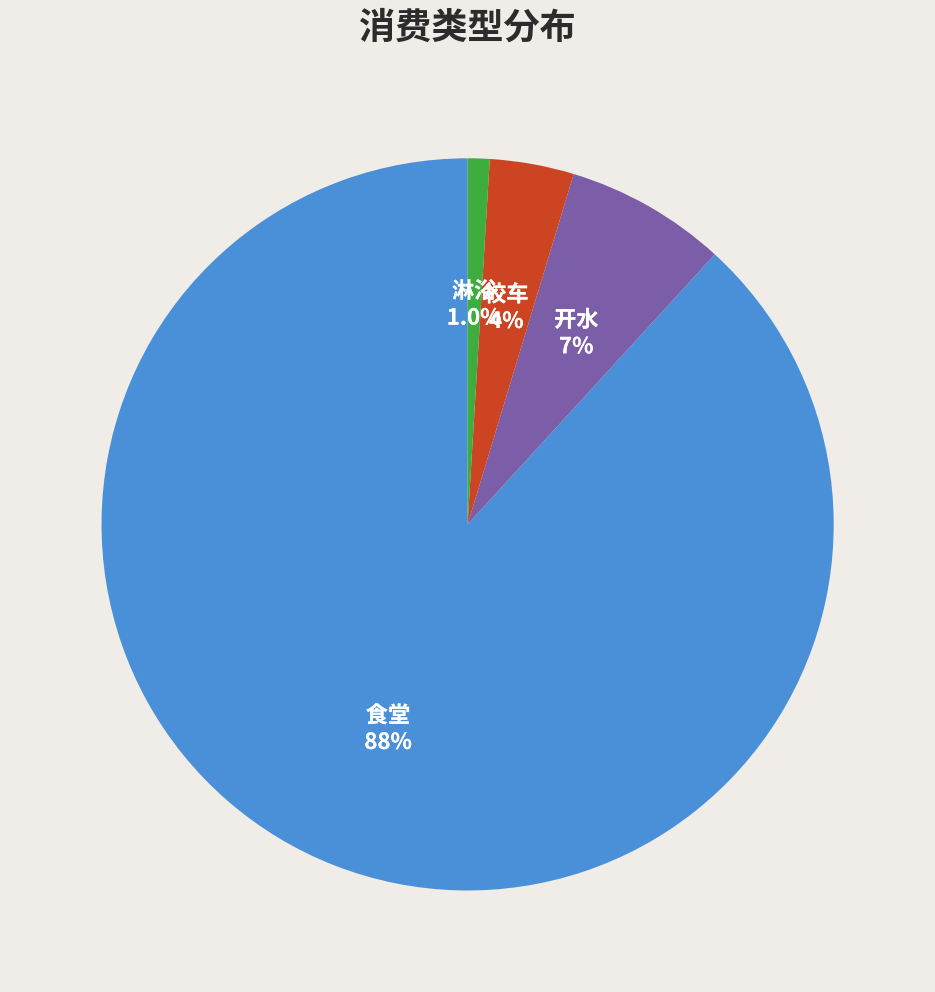

Is there a majority slice in this chart?

Yes